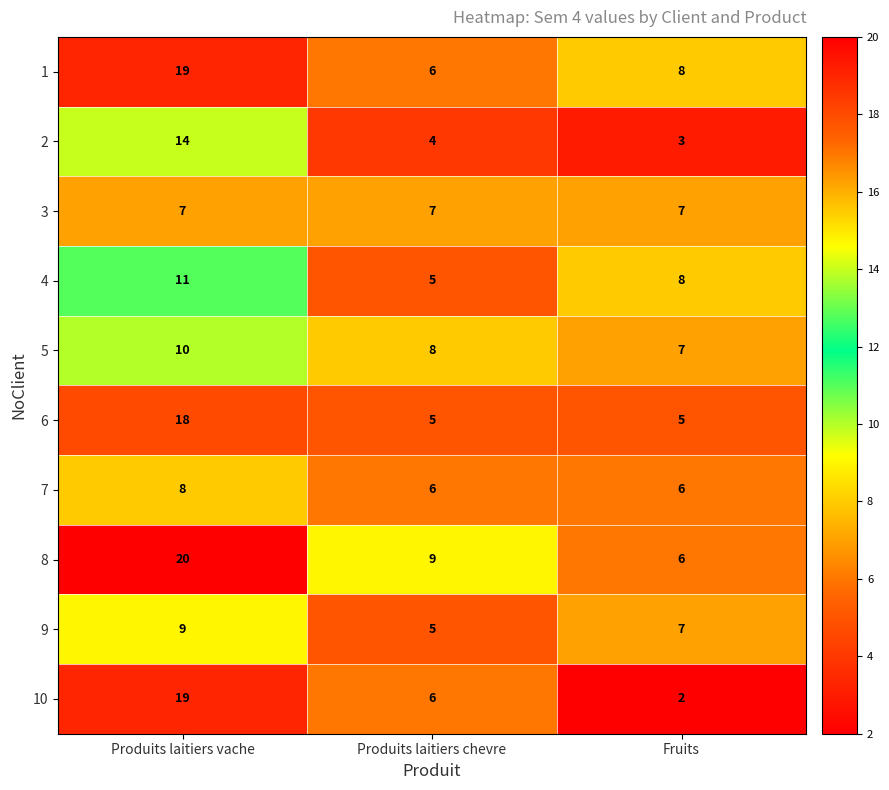

Reading left to right, what are all the values shown in this chart?

1: Produits laitiers vache=19	Produits laitiers chevre=6	Fruits=8
2: Produits laitiers vache=14	Produits laitiers chevre=4	Fruits=3
3: Produits laitiers vache=7	Produits laitiers chevre=7	Fruits=7
4: Produits laitiers vache=11	Produits laitiers chevre=5	Fruits=8
5: Produits laitiers vache=10	Produits laitiers chevre=8	Fruits=7
6: Produits laitiers vache=18	Produits laitiers chevre=5	Fruits=5
7: Produits laitiers vache=8	Produits laitiers chevre=6	Fruits=6
8: Produits laitiers vache=20	Produits laitiers chevre=9	Fruits=6
9: Produits laitiers vache=9	Produits laitiers chevre=5	Fruits=7
10: Produits laitiers vache=19	Produits laitiers chevre=6	Fruits=2